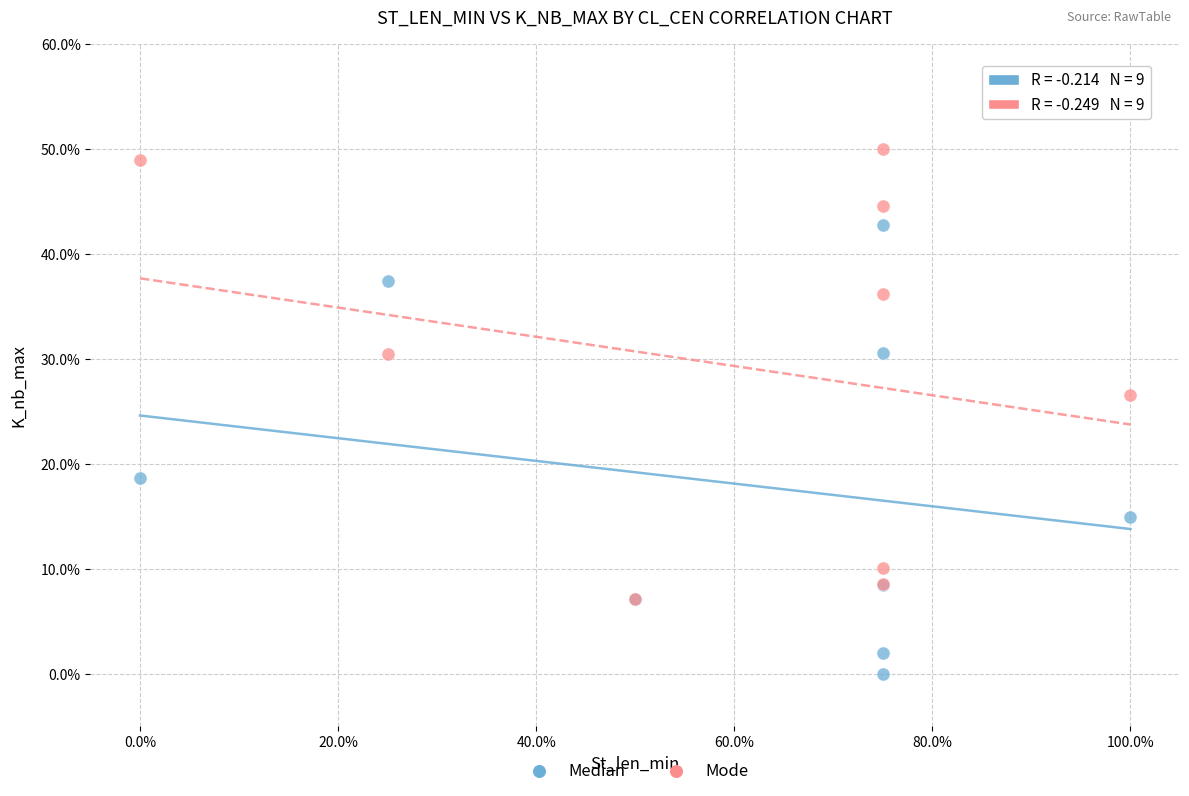

In the Mode series, what Y value is closest to 28?

26.6